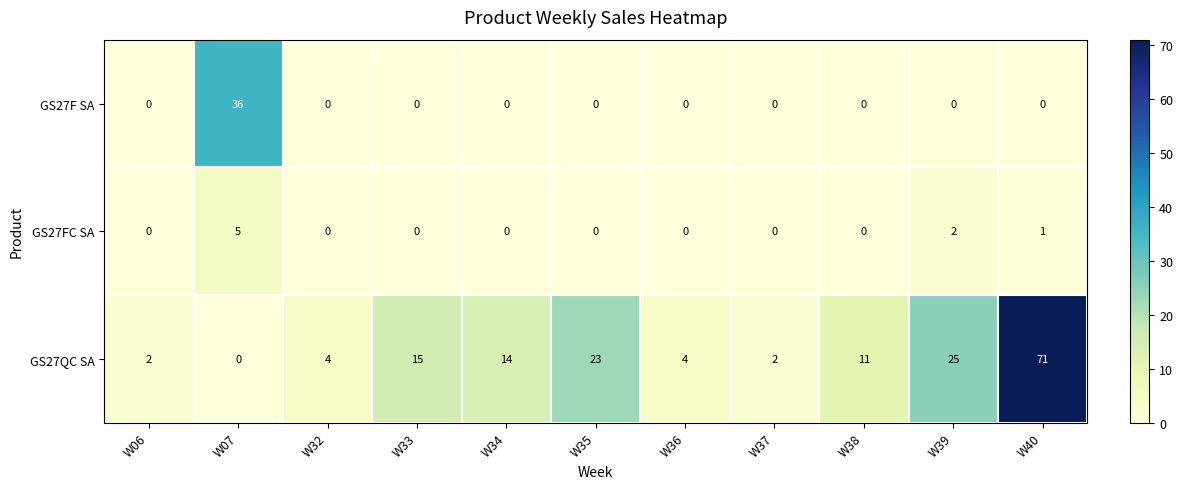

Which series changed the most between W35 and W36?

GS27QC SA